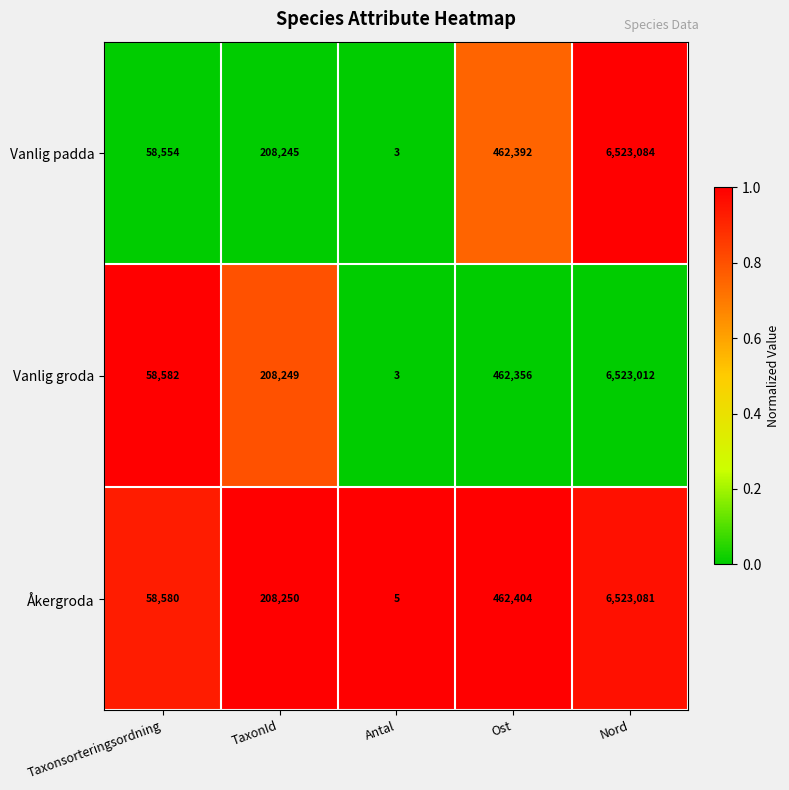

Reading left to right, transcribe all the data shown in this chart.

Vanlig padda: Taxonsorteringsordning=58554	TaxonId=208245	Antal=3	Ost=462392	Nord=6523084
Vanlig groda: Taxonsorteringsordning=58582	TaxonId=208249	Antal=3	Ost=462356	Nord=6523012
Åkergroda: Taxonsorteringsordning=58580	TaxonId=208250	Antal=5	Ost=462404	Nord=6523081